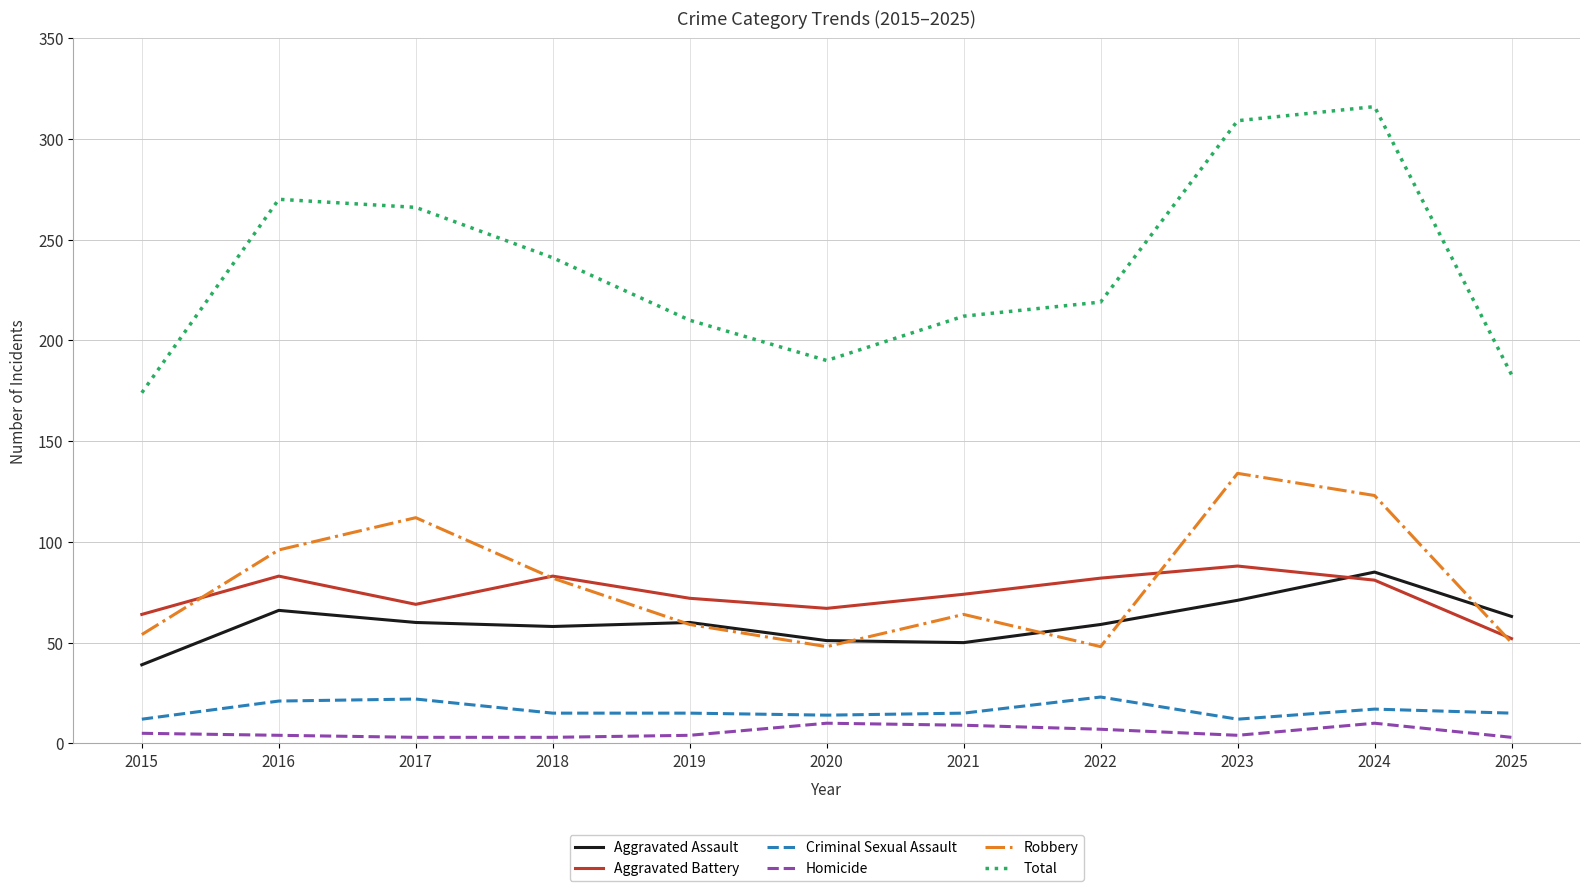

Rank the series by their maximum value, from highest to lowest.

Total, Robbery, Aggravated Battery, Aggravated Assault, Criminal Sexual Assault, Homicide